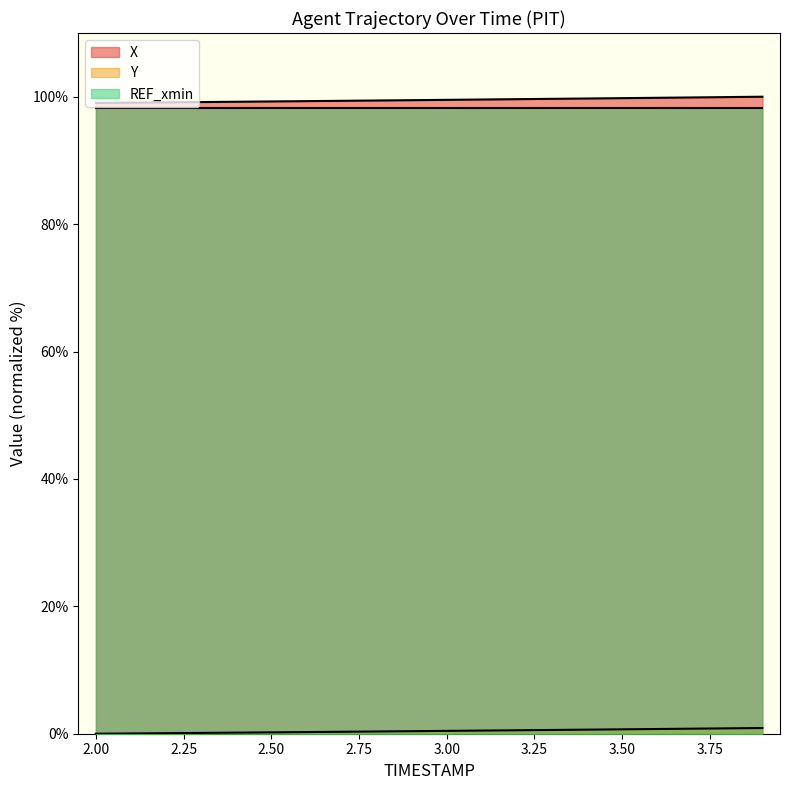

True or false: X and Y intersect in this chart.

False